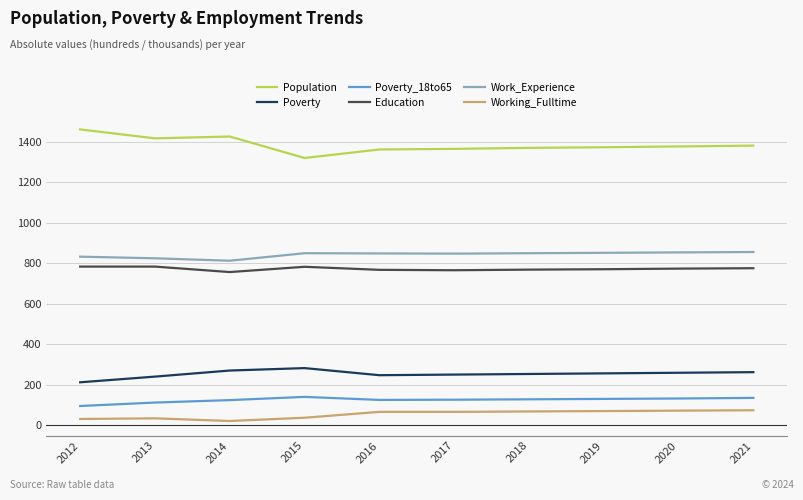

What is the sum of all Poverty values?

2531